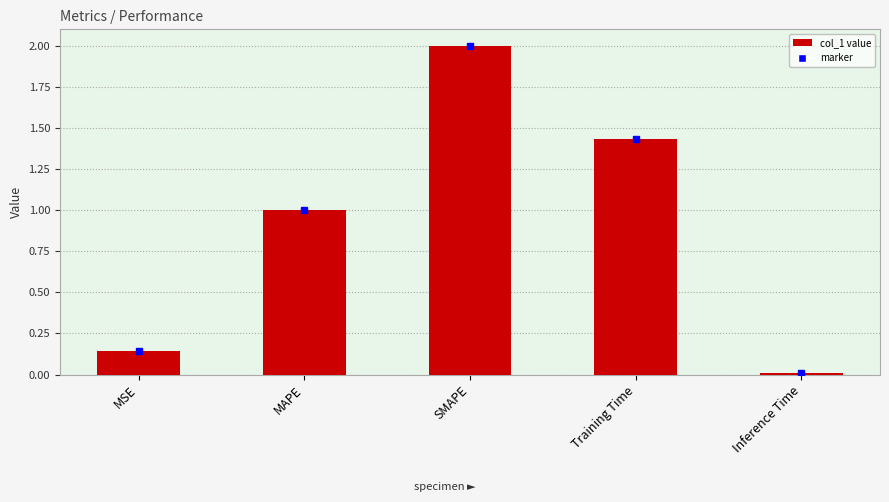

What is the change in value from MAPE to Training Time?

+0.4